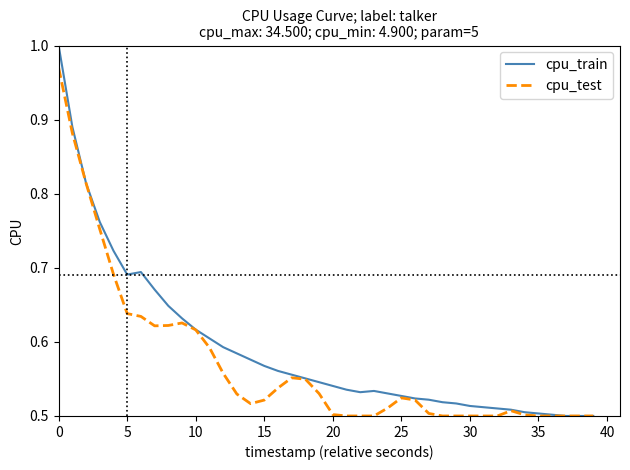

Rank the series by their maximum value, from highest to lowest.

cpu_train, cpu_test